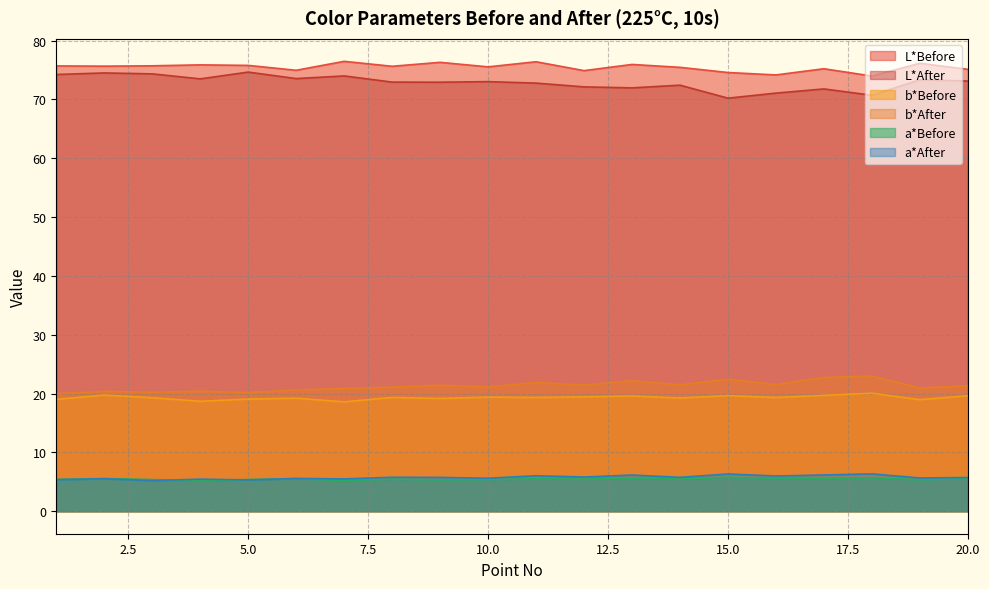

Does the chart have visible grid lines?

Yes